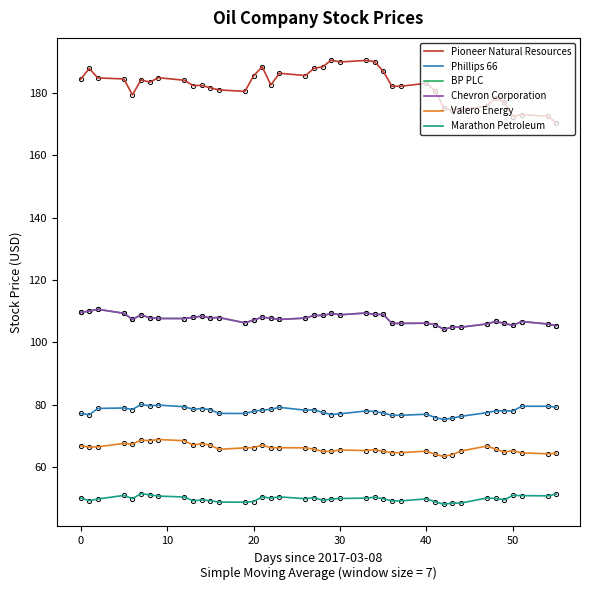

True or false: Marathon Petroleum and Chevron Corporation intersect in this chart.

False